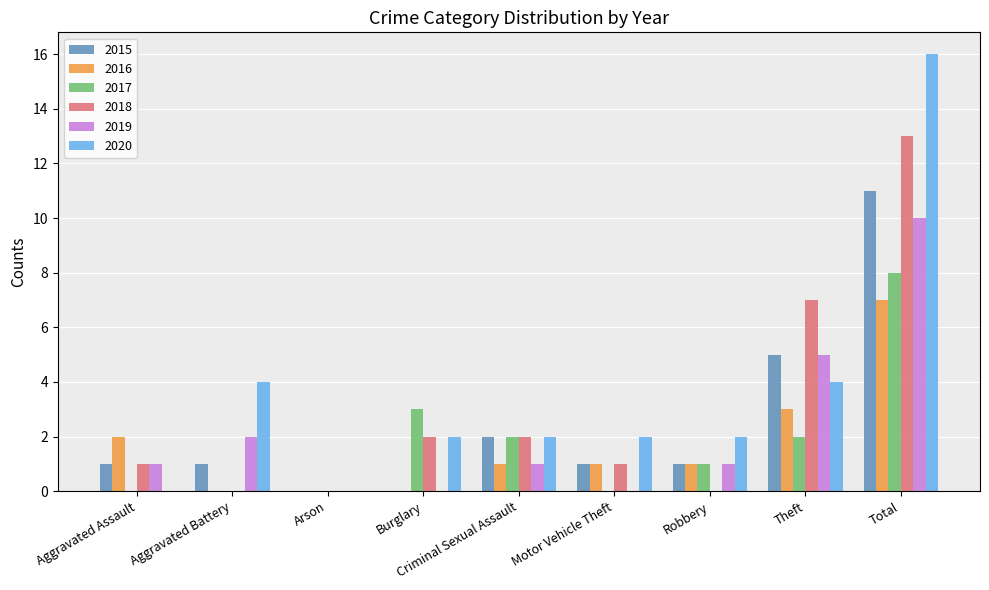

What are all the series names shown in the legend?

2015, 2016, 2017, 2018, 2019, 2020